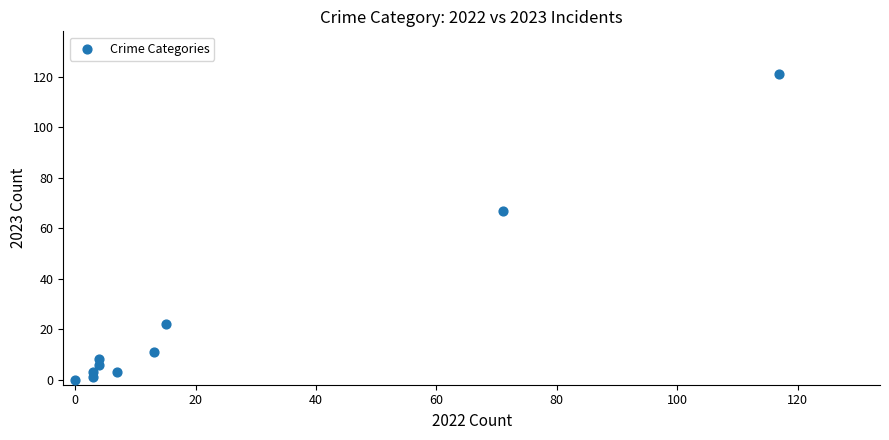

What Y value in the scatter plot is closest to 60?

67